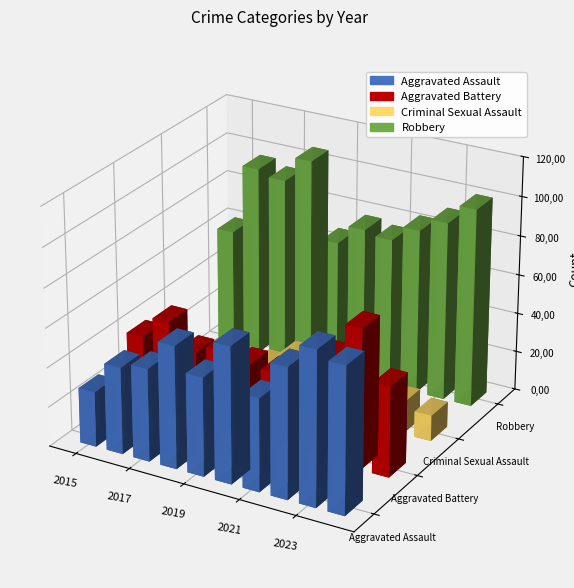

Is it true that Criminal Sexual Assault equals 22 at 2017?

False